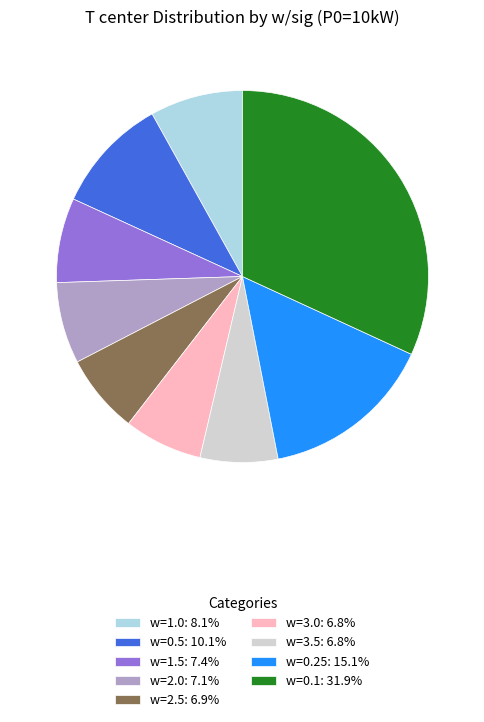

Approximately how many times larger is the value at w=2.5: 6.9% compared to w=1.0: 8.1%?

0.9